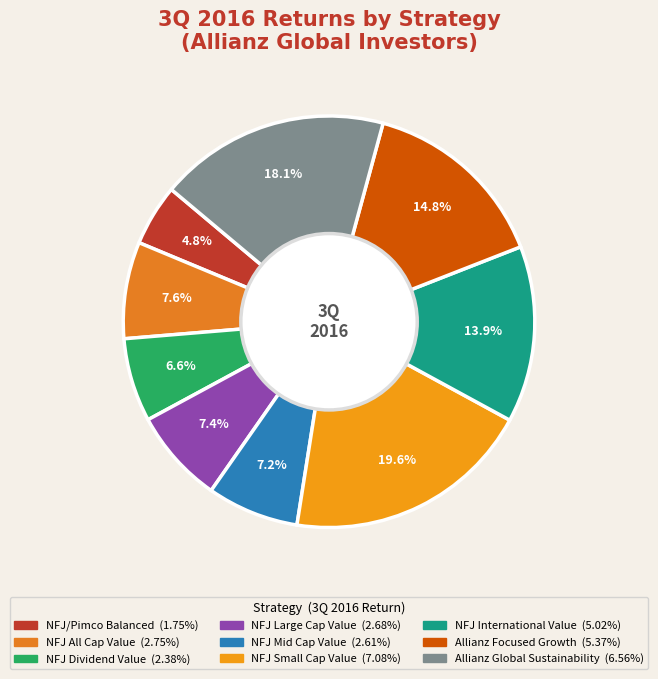

What percentage is the NFJ All Cap Value slice, to the nearest percent?

8%